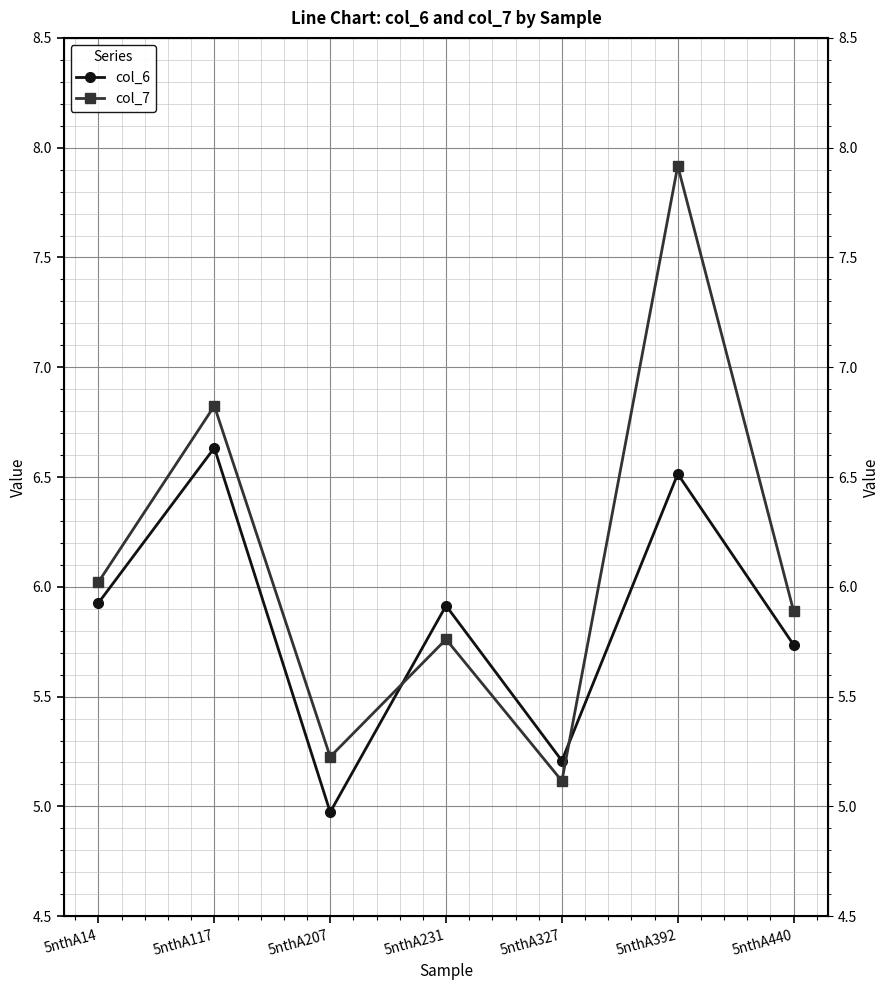

True or false: col_7 has a value of 4.5 at 5nthA392.

False